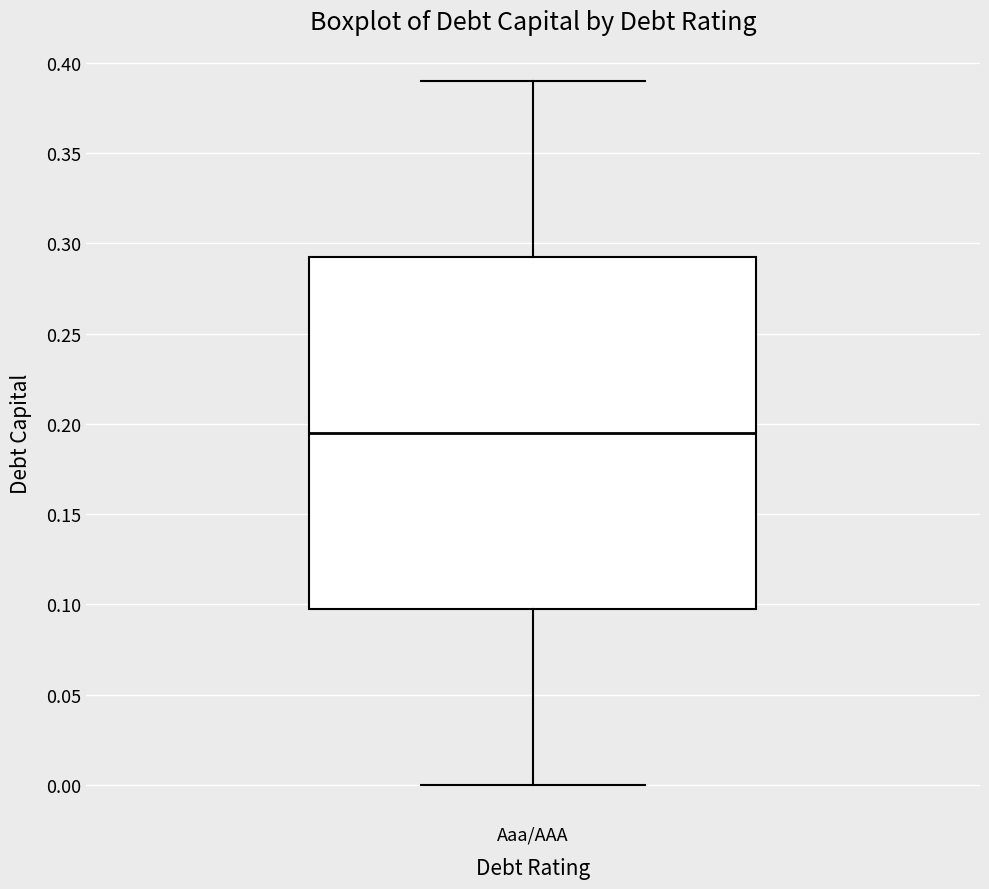

Read this box plot against the y-axis: the position of the median line, the range covered by the box, and the ends of both whiskers. The values are not printed on the chart, so give them approximately, as read against the axis.

median 0.195, box 0.100 to 0.295, whiskers 0.000 to 0.390